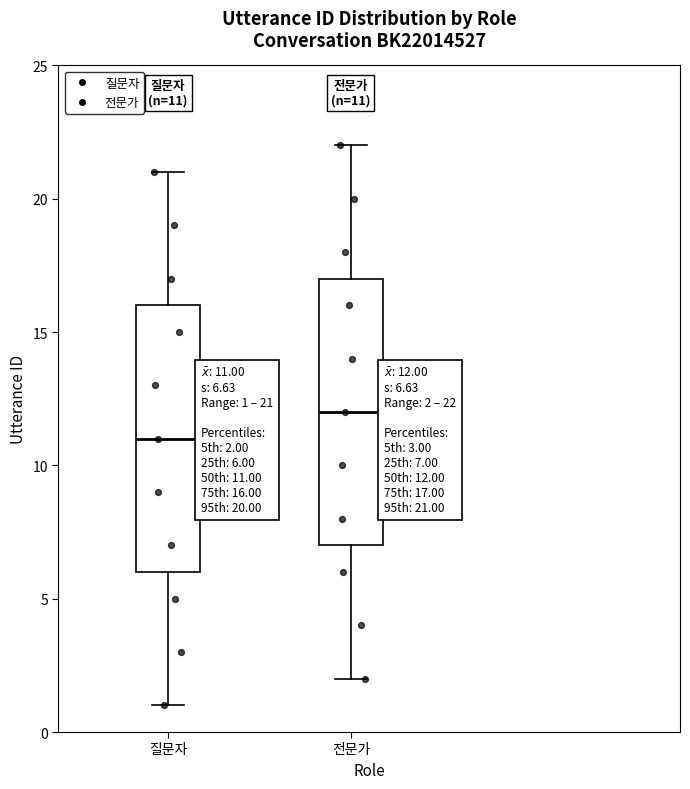

Which box has the highest median line?

전문가